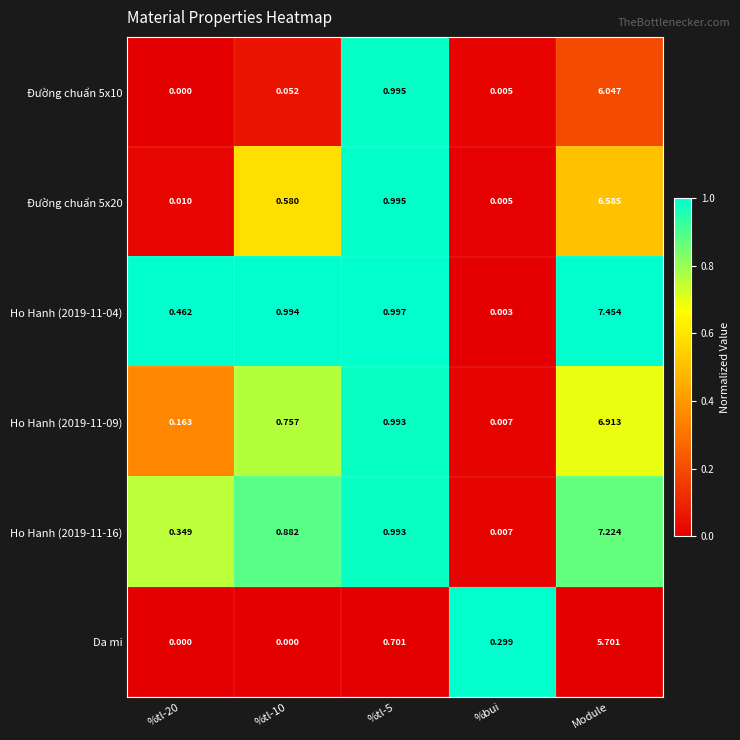

Is the value of Ho Hanh (2019-11-16) at %tl-5 greater than the value of Ho Hanh (2019-11-04) at Module?

No